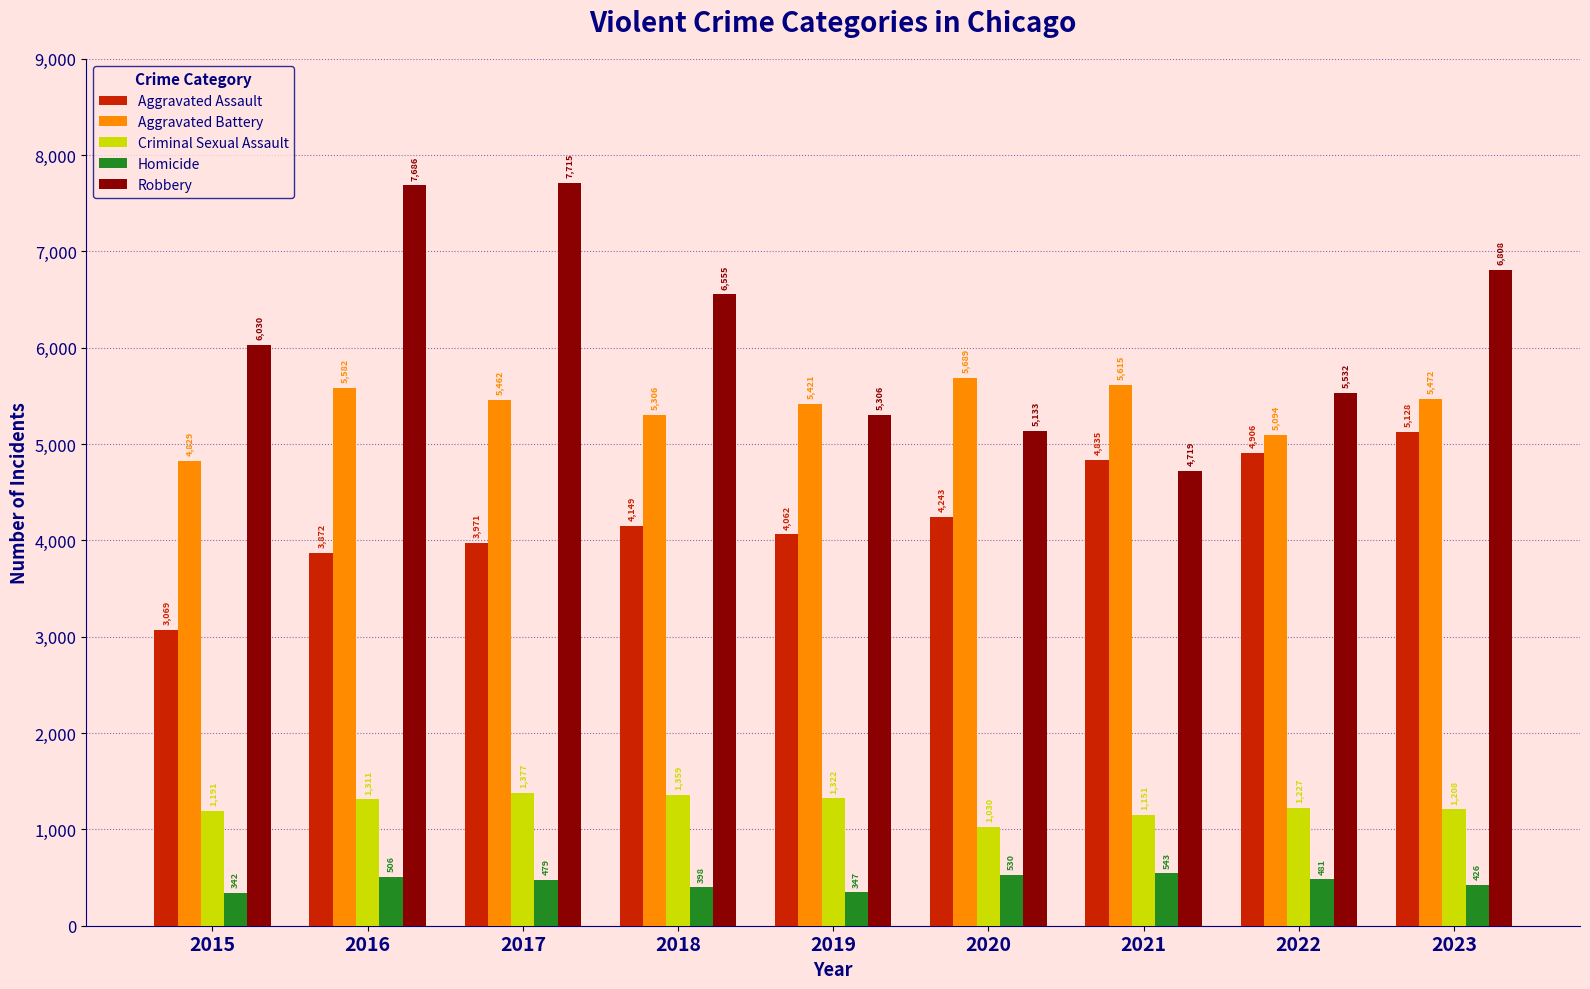

Which series has the largest range (max minus min)?

Robbery